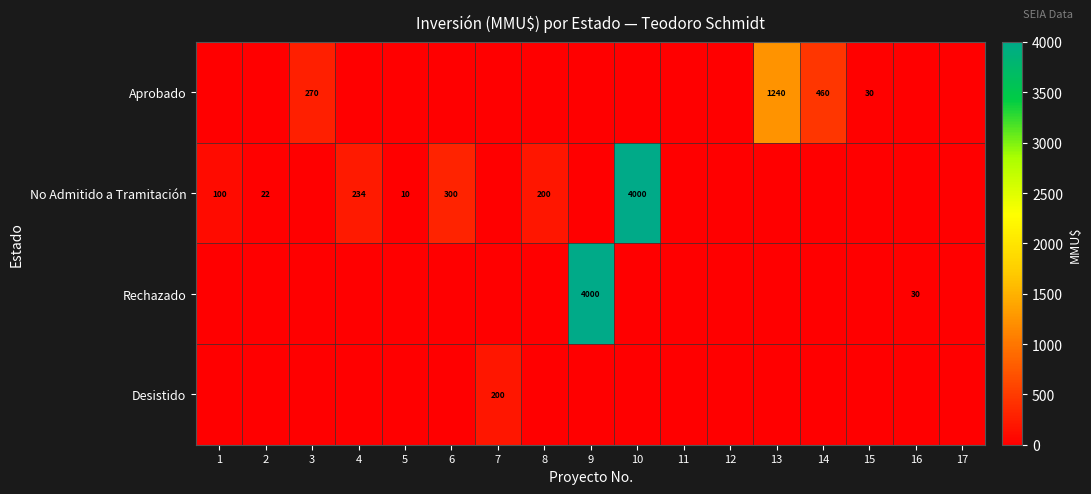

True or false: No Admitido a Tramitación has a value of 58 at 8.

False